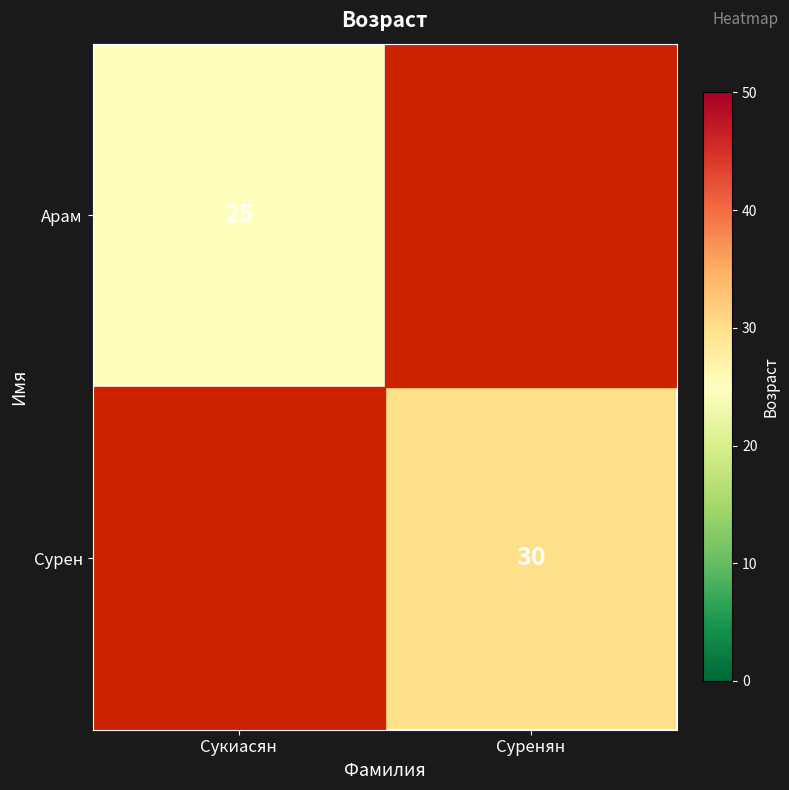

Is it true that Арам equals 25 at Сукиасян?

True